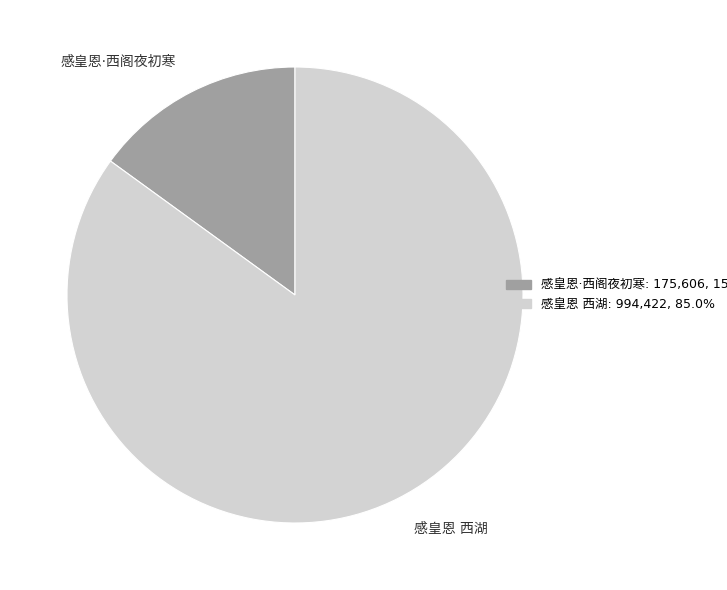

Is there a majority slice in this chart?

Yes